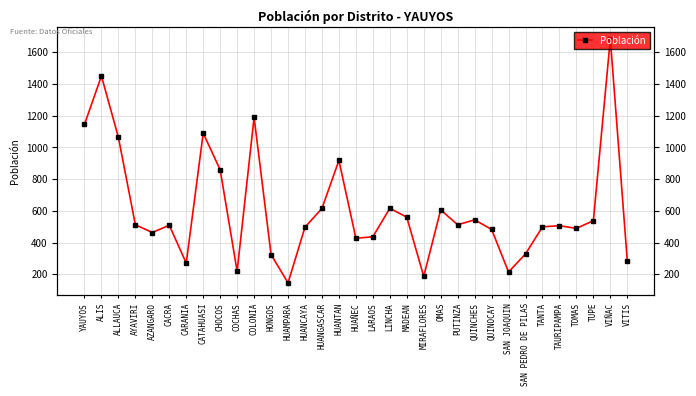

Reading left to right, what are all the values shown in this chart?

1145	1451	1064	512	463	509	270	1090	859	218	1190	324	145	497	615	918	427	436	616	560	186	606	512	543	483	214	328	499	506	489	538	1685	284